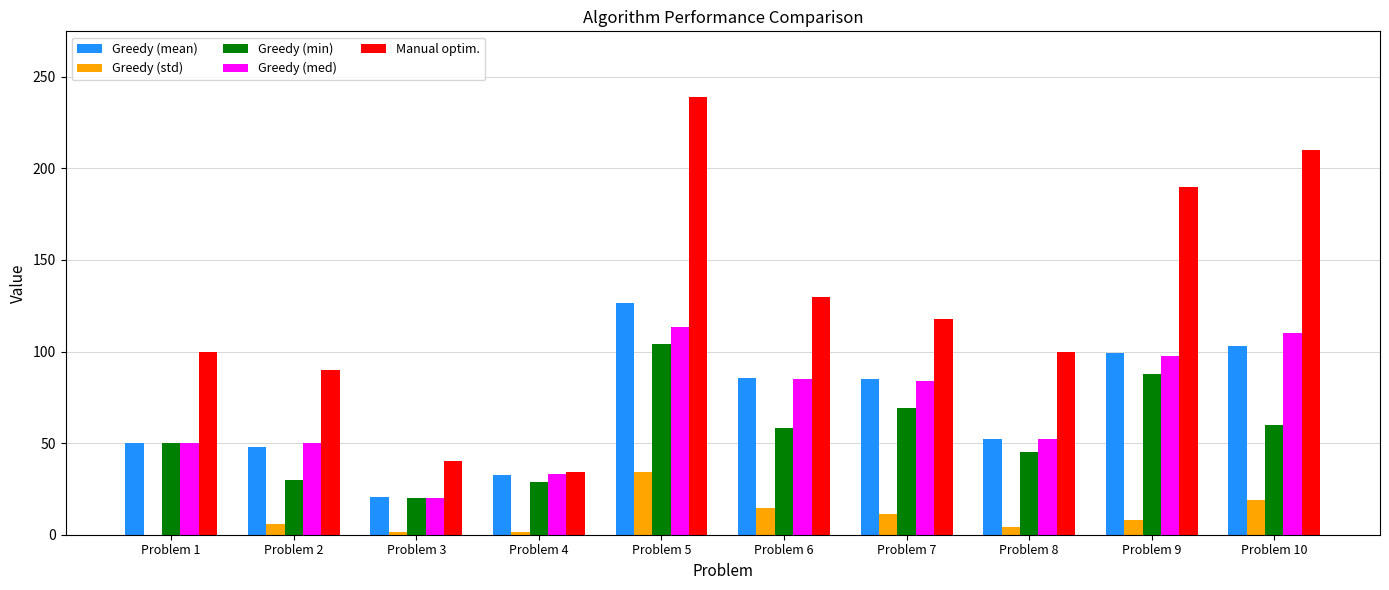

Is the value of Greedy (std) at Problem 10 greater than the value of Manual optim. at Problem 1?

No